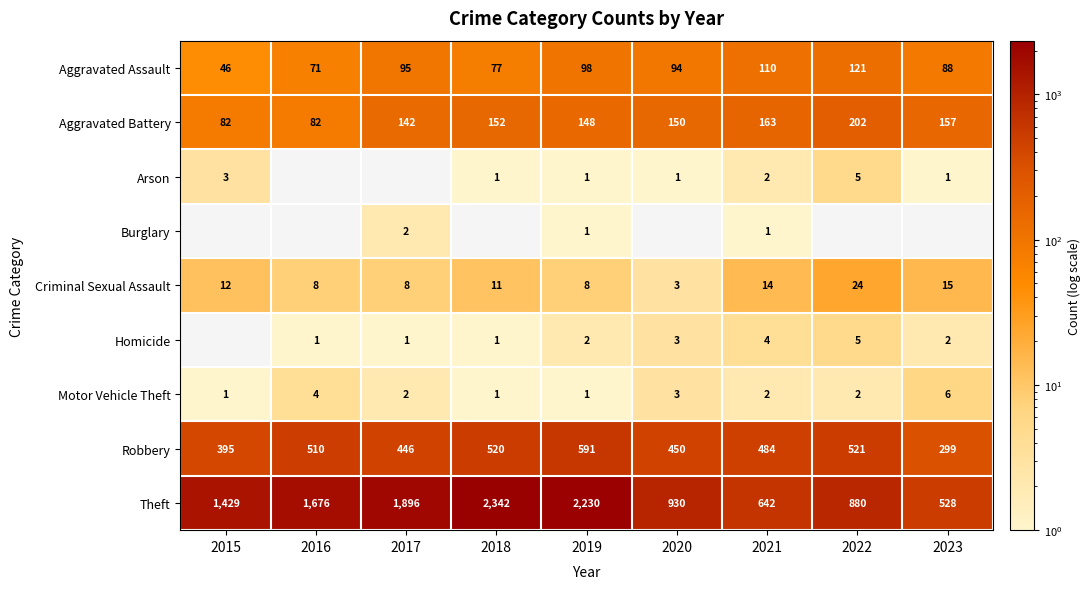

At which label is Theft closest to 1435?

2015